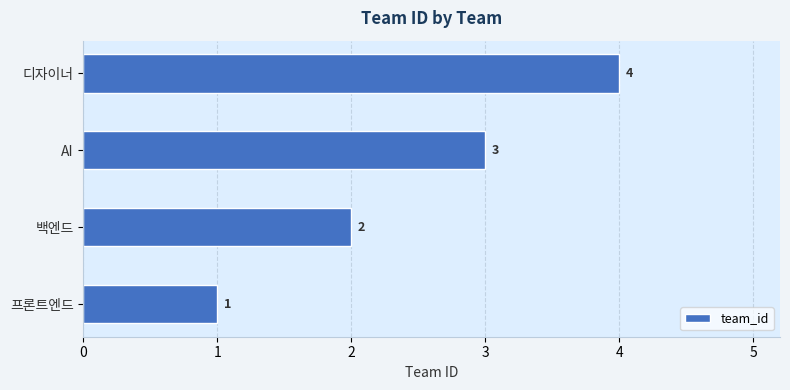

What is the sum of the values at 디자이너 and 백엔드?

6